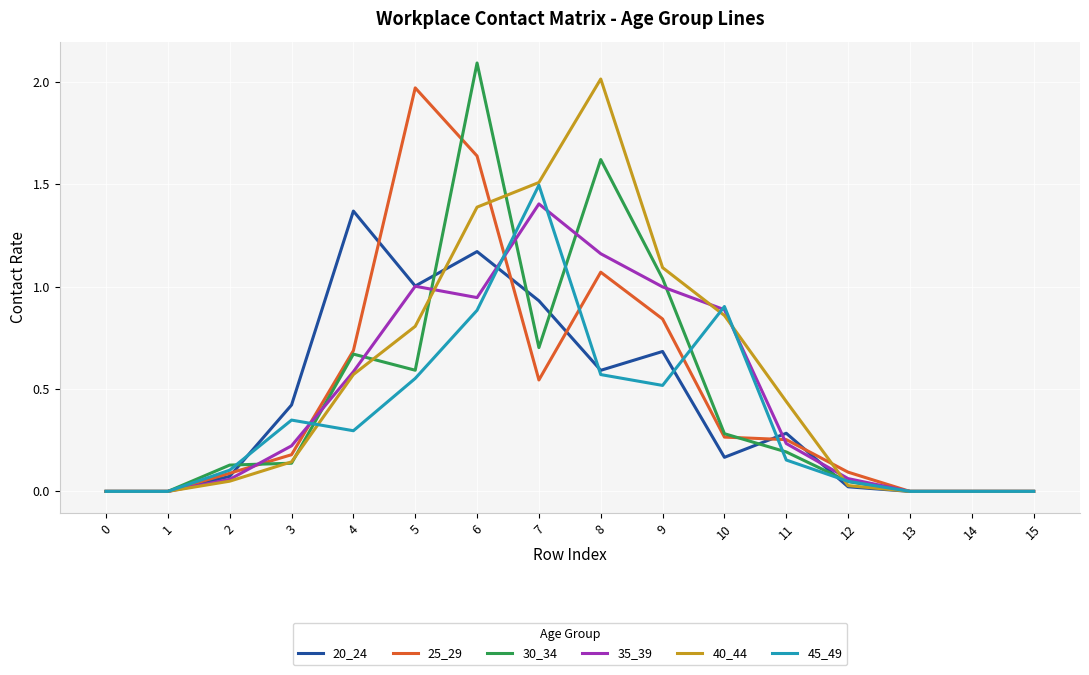

Is the value of 40_44 at 4 greater than the value of 20_24 at 12?

Yes